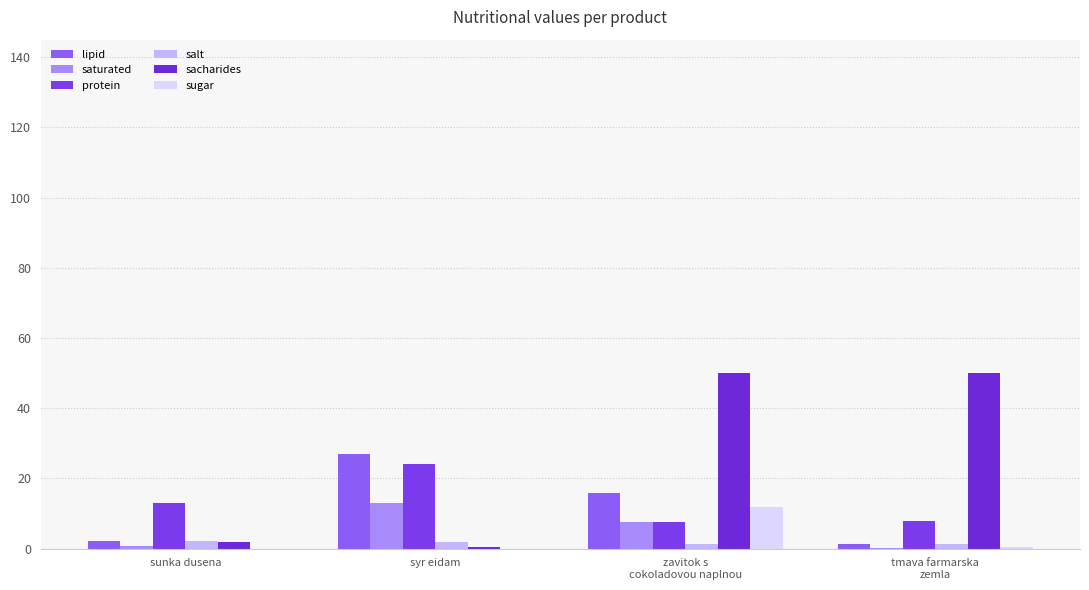

Reading left to right, what are all the values shown in this chart?

lipid: 2.3	27.0	16.0	1.3
saturated: 0.9	13.0	7.5	0.2
protein: 13.0	24.0	7.5	7.9
salt: 2.3	2.0	1.2	1.4
sacharides: 2.0	0.5	50.0	50.0
sugar: 0.0	0.0	12.0	0.5